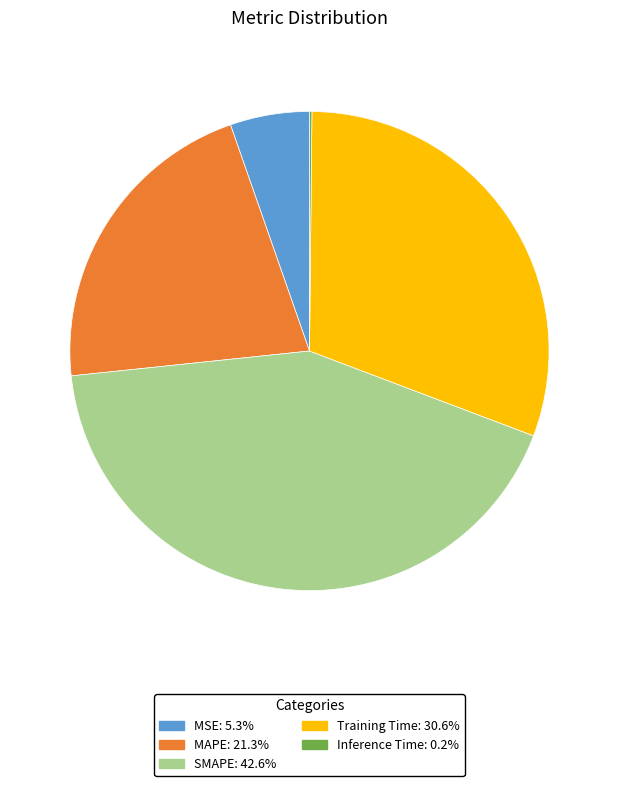

Which category has the biggest portion of the pie?

SMAPE